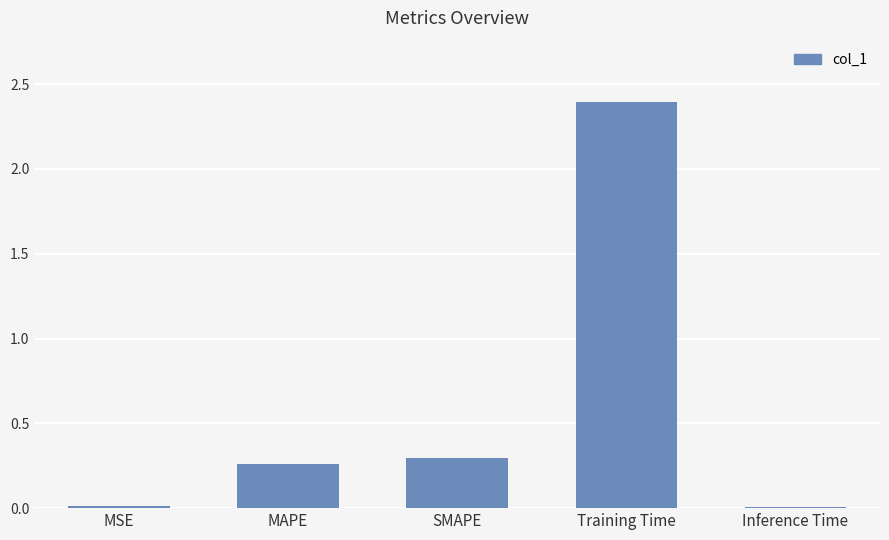

What is the maximum value shown in the chart?

2.4